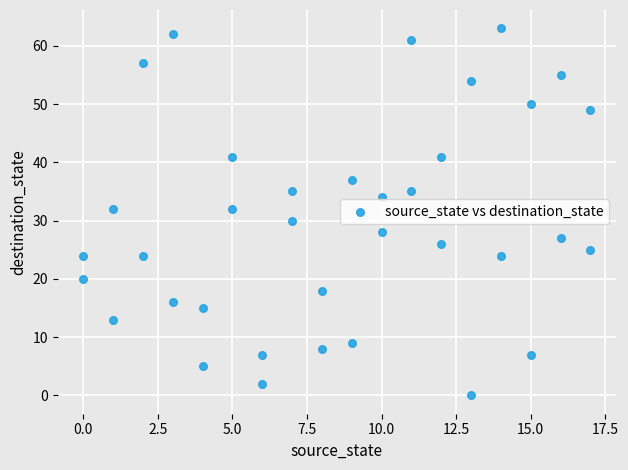

What is the range of Y values (max minus min)?

63